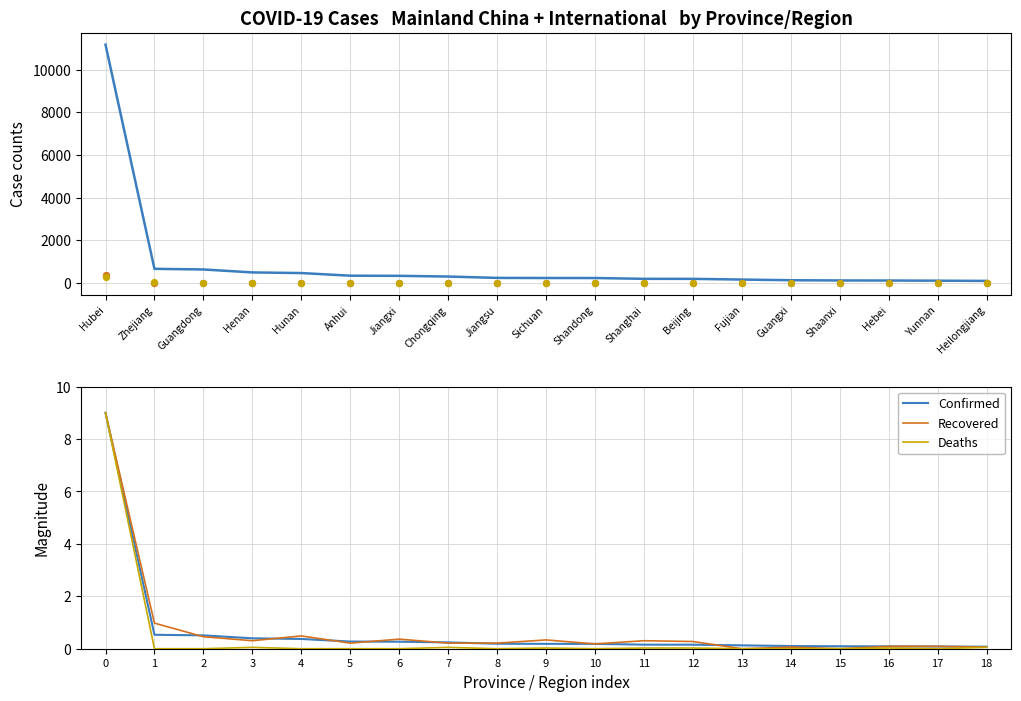

At which category is the sum across all series the highest?

Hubei